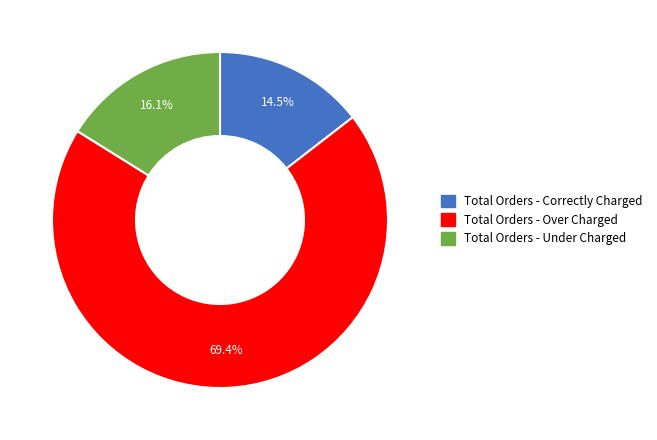

How many slices are in this pie chart?

3